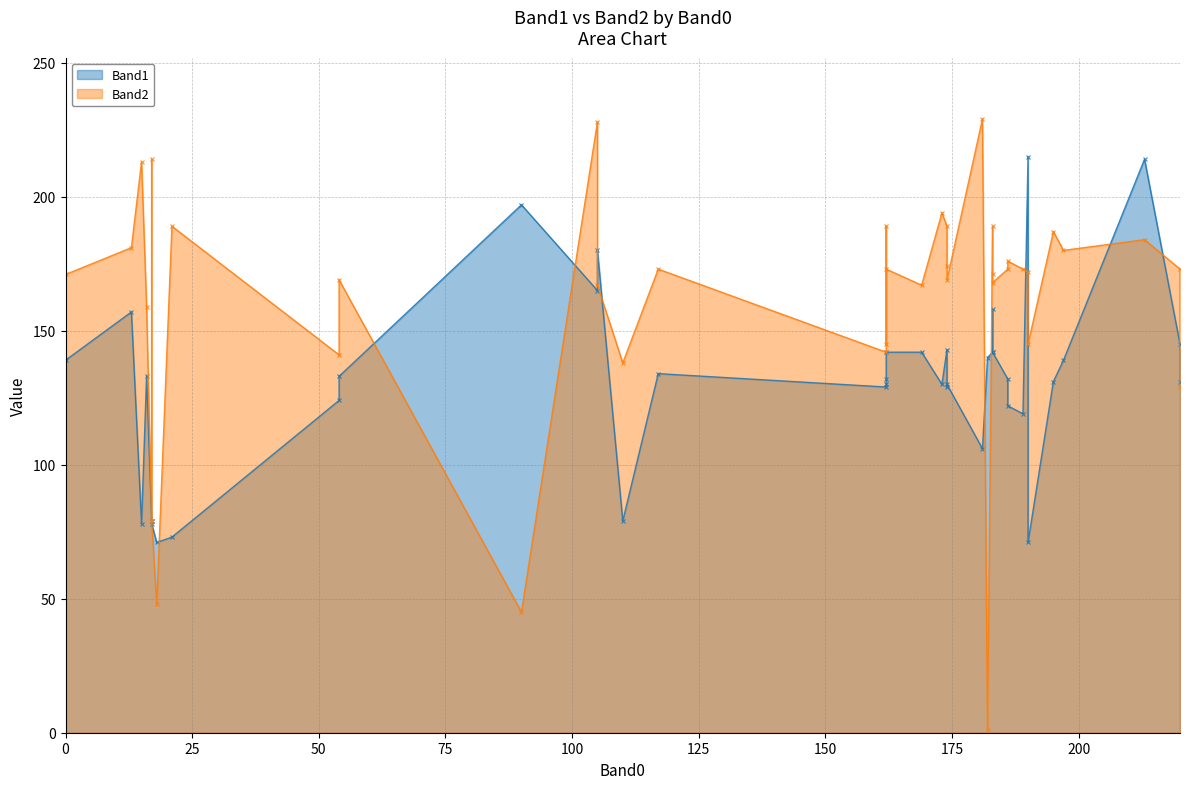

Rank the series at 110 from lowest to highest value.

Band1, Band2